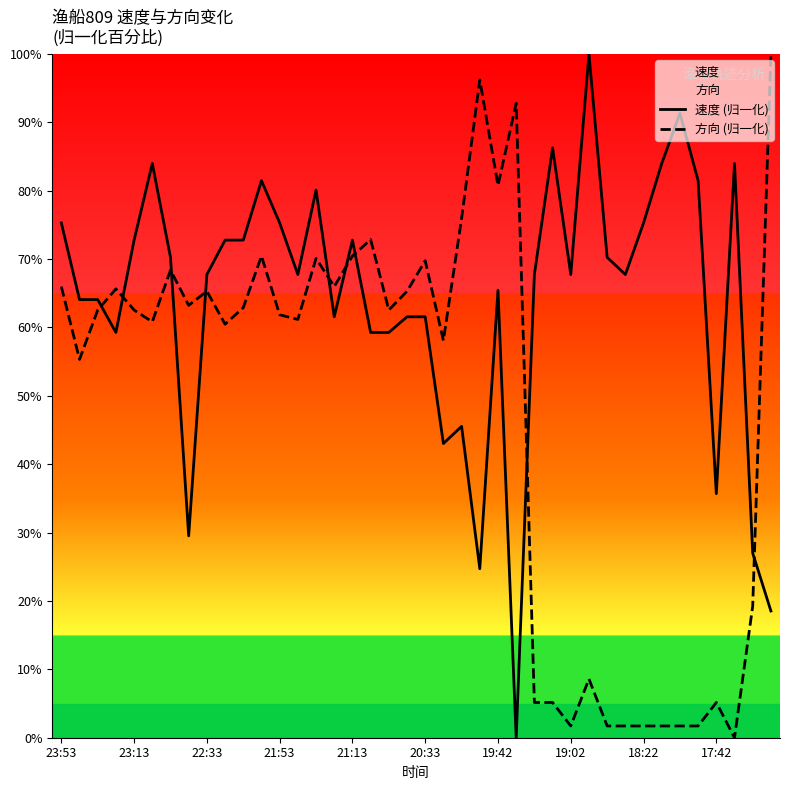

Is the value of 速度 (归一化) at 21:53 greater than the value of 方向 (归一化) at 21:13?

Yes